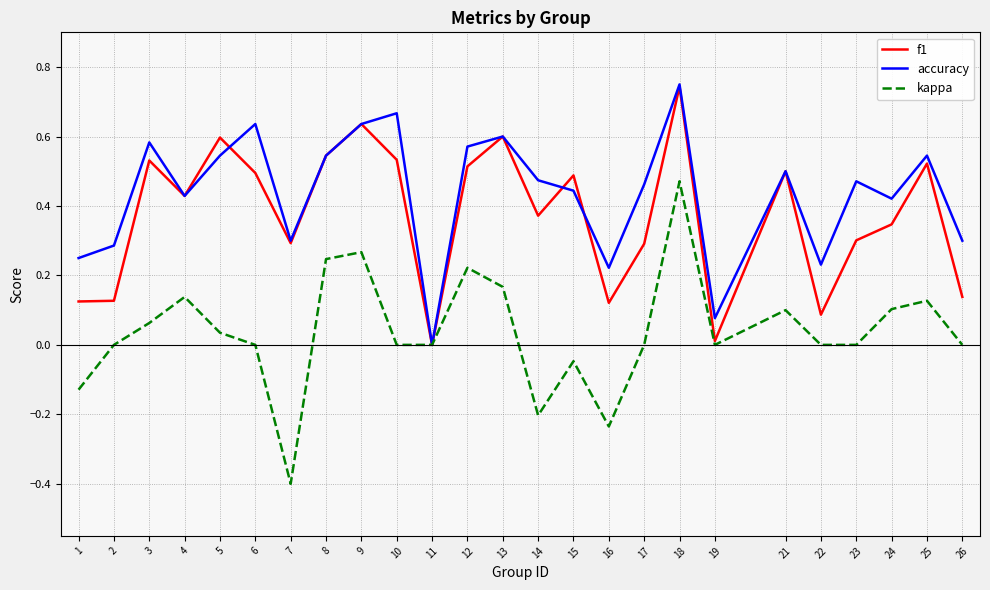

Which series has the largest total across all categories?

accuracy